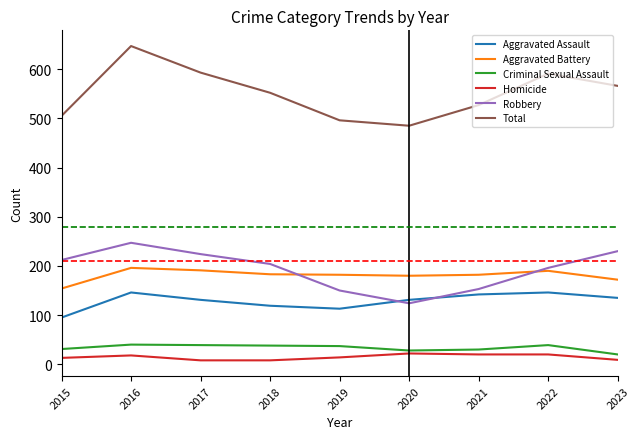

Which series has the largest total across all categories?

Total